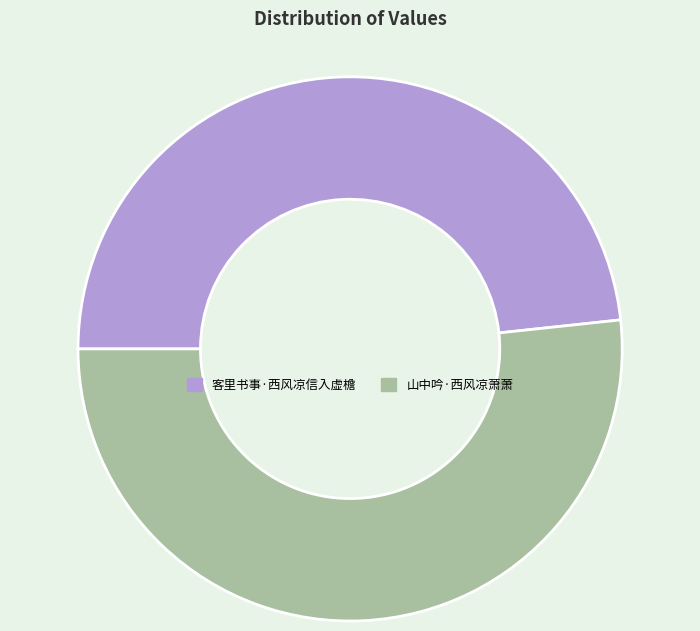

Rank the categories by value from lowest to highest.

客里书事·西风凉信入虚檐, 山中吟·西风凉萧萧